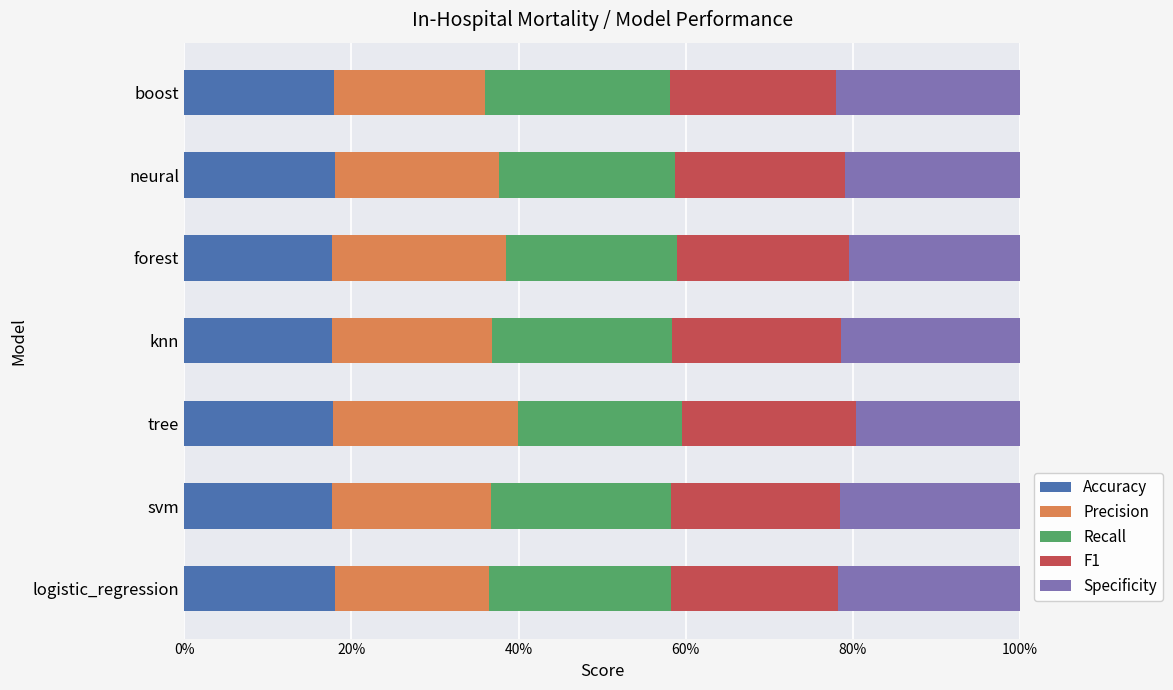

What position from the left is logistic_regression?

1